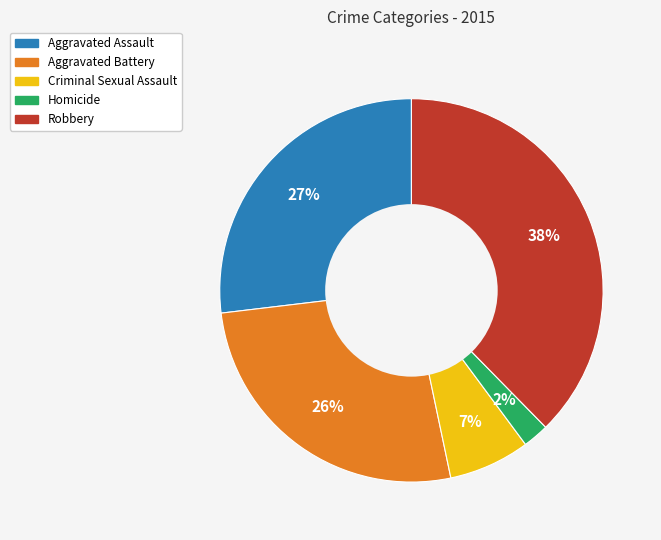

Is Aggravated Battery the majority of the pie?

No